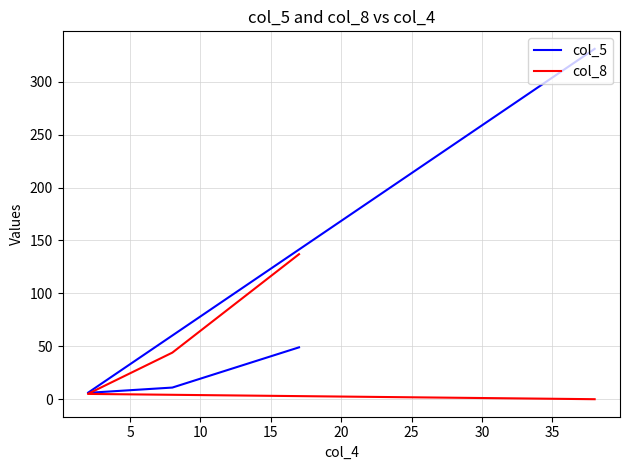

After their last crossing, which series has the higher values: col_8 or col_5?

col_5